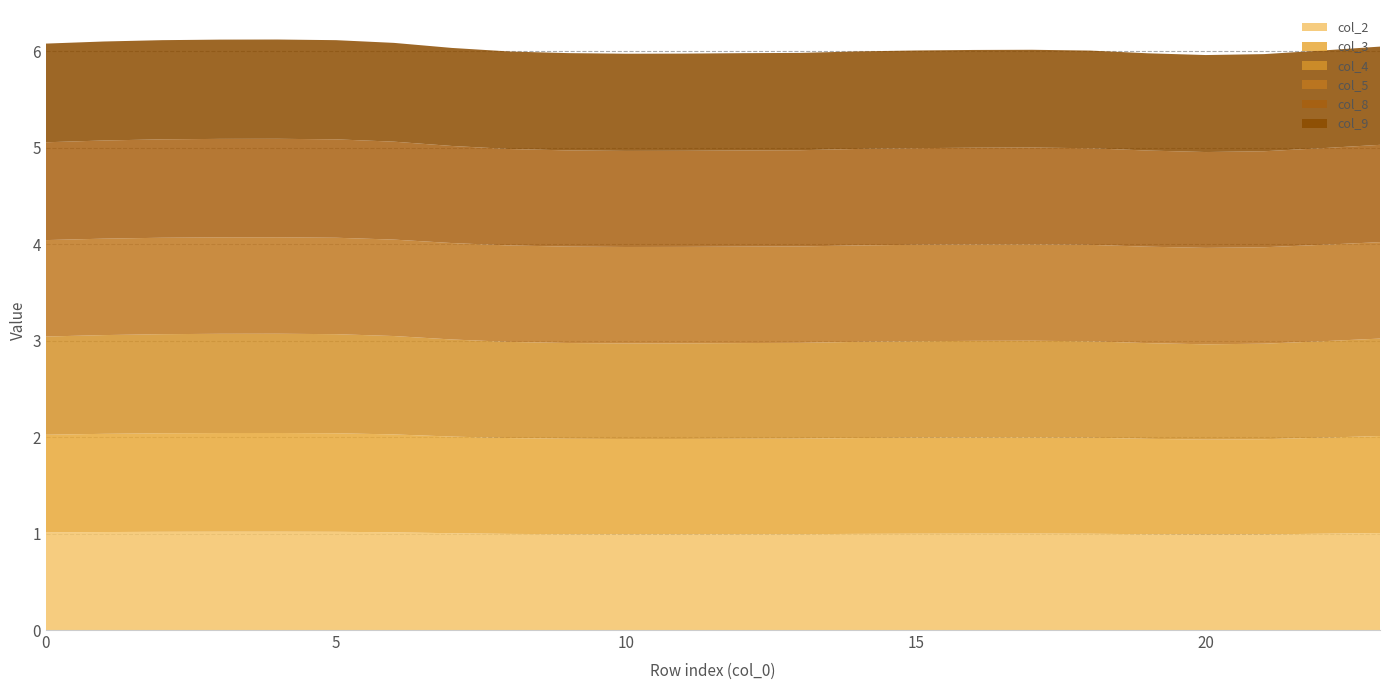

Reading right to left, what are all the values shown in this chart?

col_2: 23=1.0	22=1.0	21=1.0	20=1.0	19=1.0	18=1.0	17=1.0	16=1.0	15=1.0	14=1.0	13=1.0	12=1.0	11=1.0	10=1.0	9=1.0	8=1.0	7=1.0	6=1.0	5=1.0	4=1.0	3=1.0	2=1.0	1=1.0	0=1.0
col_3: 23=1.0	22=1.0	21=1.0	20=1.0	19=1.0	18=1.0	17=1.0	16=1.0	15=1.0	14=1.0	13=1.0	12=1.0	11=1.0	10=1.0	9=1.0	8=1.0	7=1.0	6=1.0	5=1.0	4=1.0	3=1.0	2=1.0	1=1.0	0=1.0
col_4: 23=1.0	22=1.0	21=1.0	20=1.0	19=1.0	18=1.0	17=1.0	16=1.0	15=1.0	14=1.0	13=1.0	12=1.0	11=1.0	10=1.0	9=1.0	8=1.0	7=1.0	6=1.0	5=1.0	4=1.0	3=1.0	2=1.0	1=1.0	0=1.0
col_5: 23=1.0	22=1.0	21=1.0	20=1.0	19=1.0	18=1.0	17=1.0	16=1.0	15=1.0	14=1.0	13=1.0	12=1.0	11=1.0	10=1.0	9=1.0	8=1.0	7=1.0	6=1.0	5=1.0	4=1.0	3=1.0	2=1.0	1=1.0	0=1.0
col_8: 23=1.0	22=1.0	21=1.0	20=1.0	19=1.0	18=1.0	17=1.0	16=1.0	15=1.0	14=1.0	13=1.0	12=1.0	11=1.0	10=1.0	9=1.0	8=1.0	7=1.0	6=1.0	5=1.0	4=1.0	3=1.0	2=1.0	1=1.0	0=1.0
col_9: 23=1.0	22=1.0	21=1.0	20=1.0	19=1.0	18=1.0	17=1.0	16=1.0	15=1.0	14=1.0	13=1.0	12=1.0	11=1.0	10=1.0	9=1.0	8=1.0	7=1.0	6=1.0	5=1.0	4=1.0	3=1.0	2=1.0	1=1.0	0=1.0